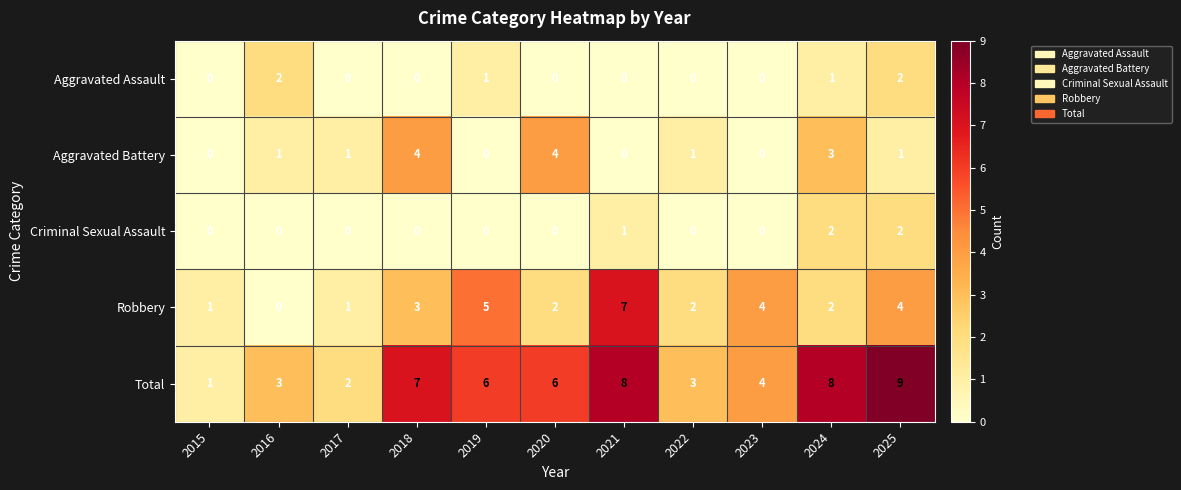

Which series has the widest spread of values?

Total